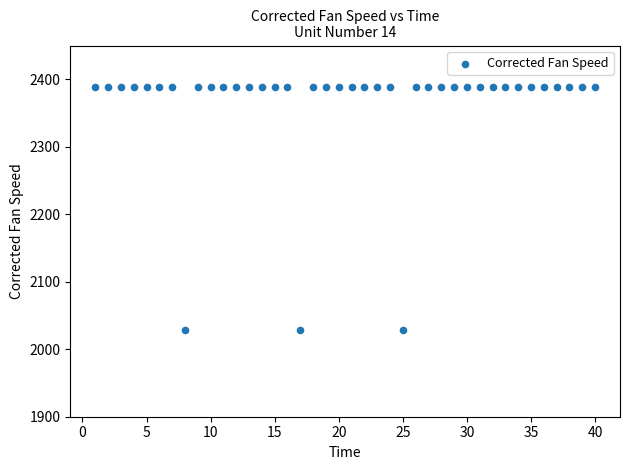

What is the range of X values (max minus min)?

39.0